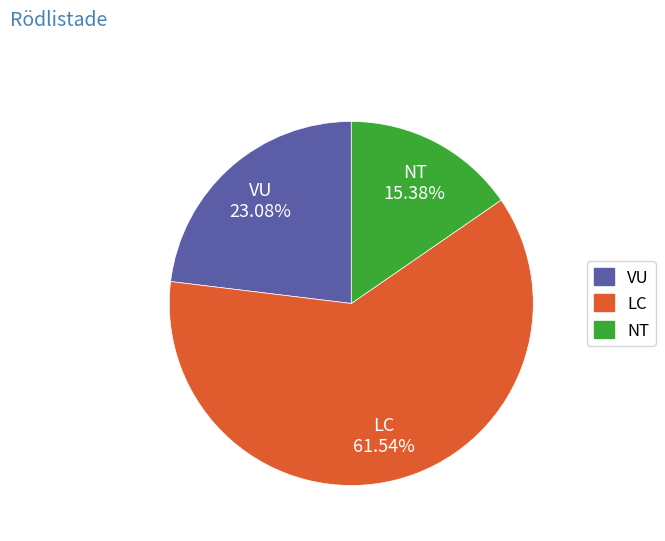

True or false: LC accounts for 13% of the total.

False